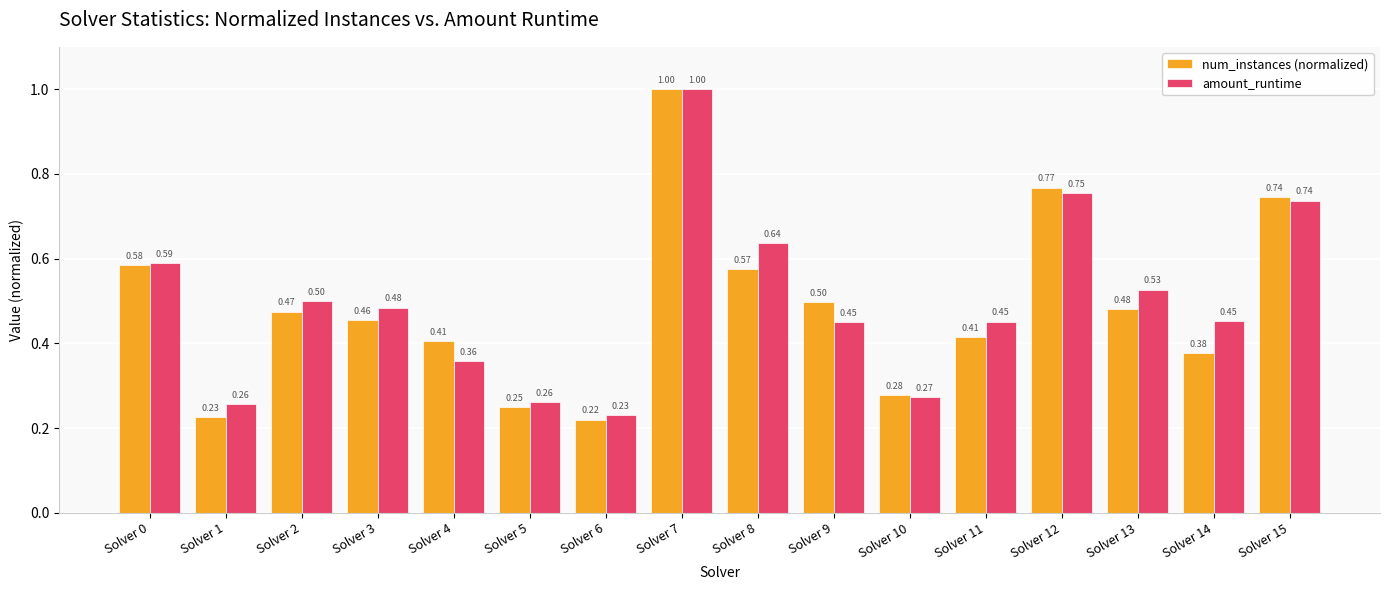

Read the num_instances (normalized) value at Solver 9.

0.5